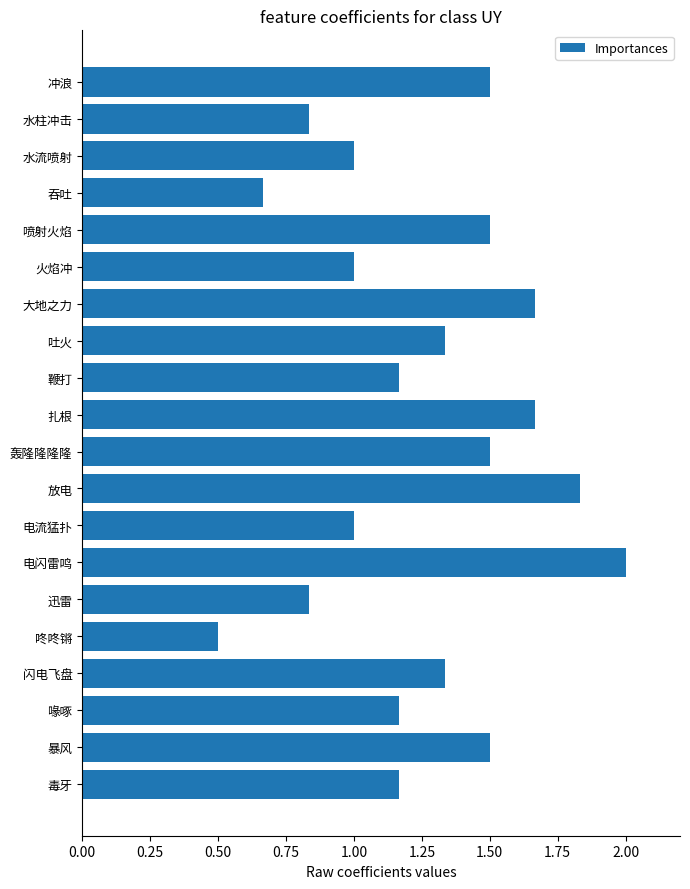

What is the sum of all values?

25.2